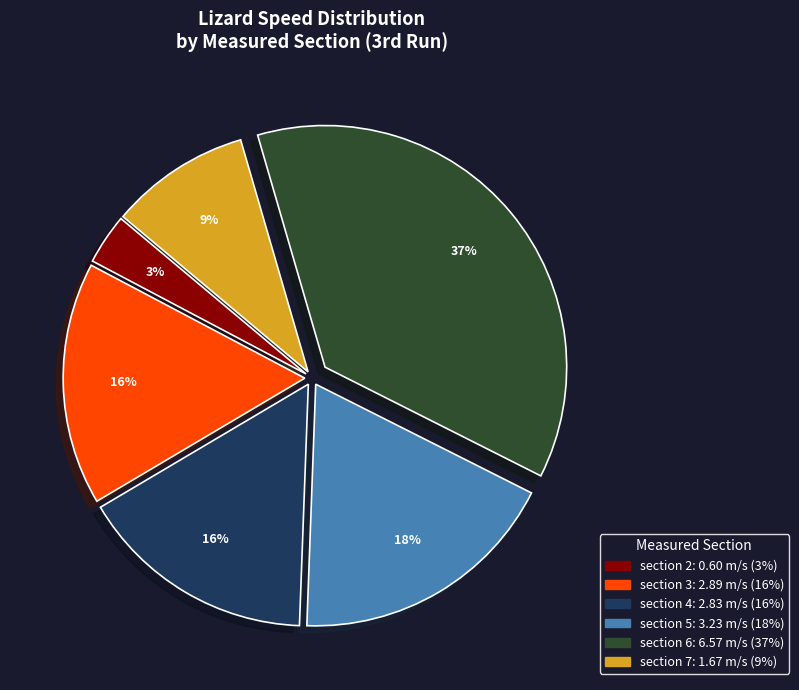

Does any single category account for the majority?

No